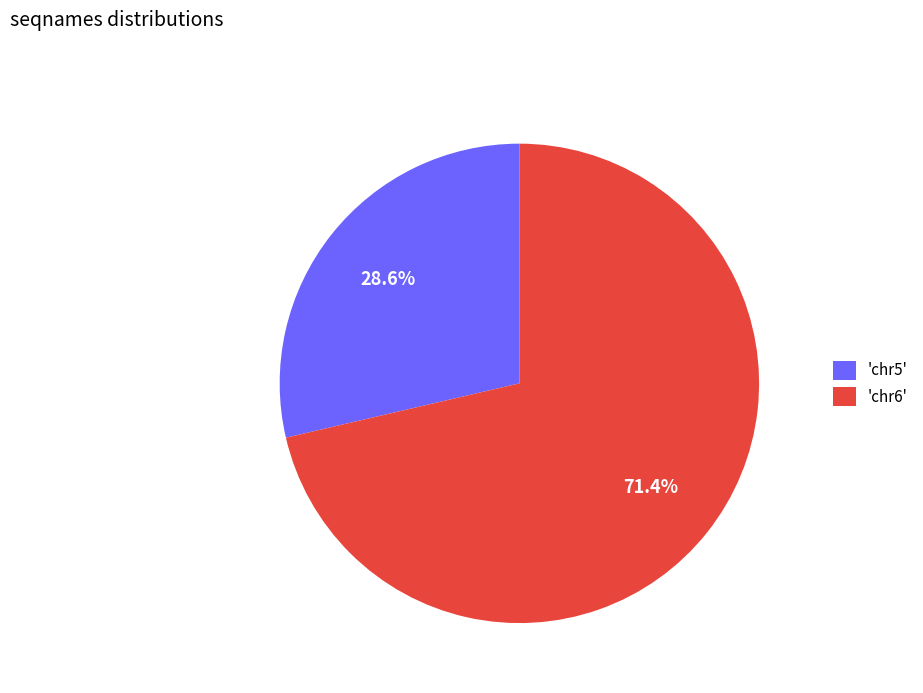

Rank the categories by value from highest to lowest.

'chr6', 'chr5'